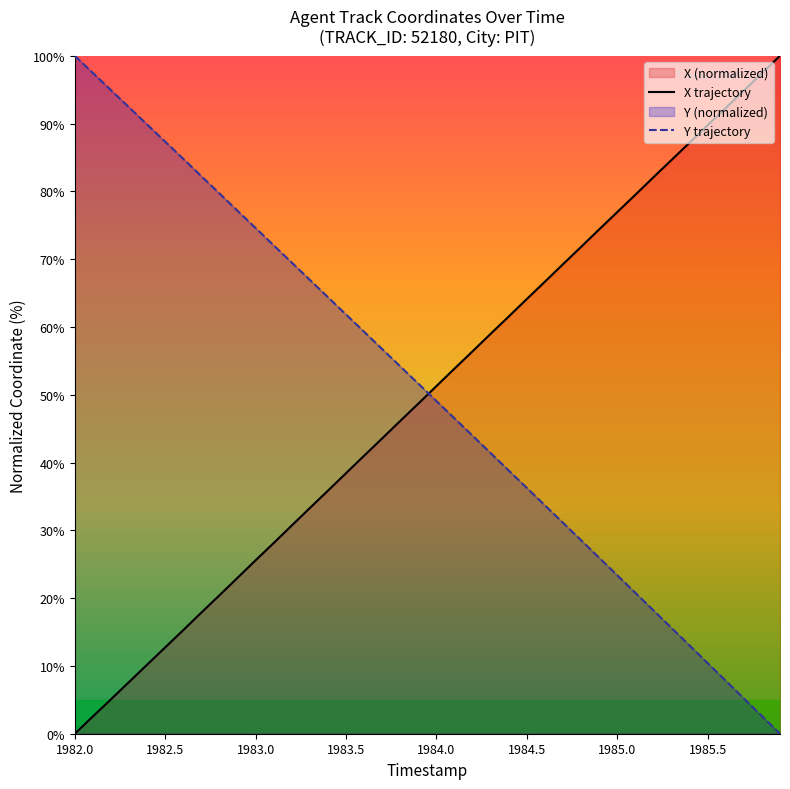

After their last crossing, which series has the higher values: Y or X?

X